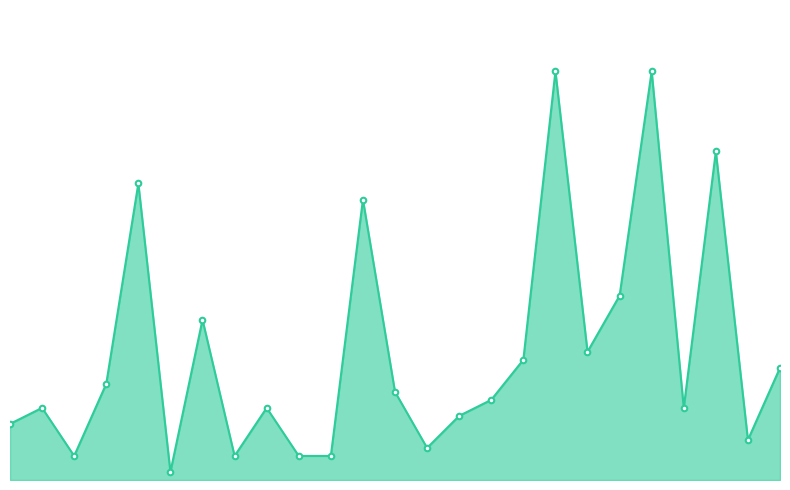

How many points are lower than both their immediate neighbors (excluding endpoints)?

7